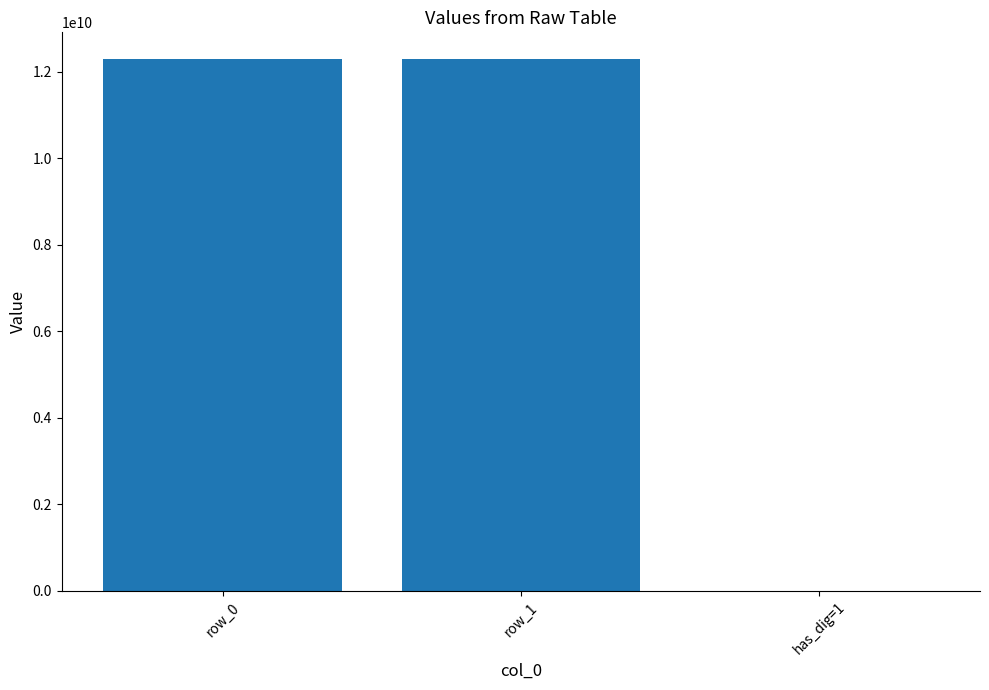

What is the maximum value shown in the chart?

12300000000.0